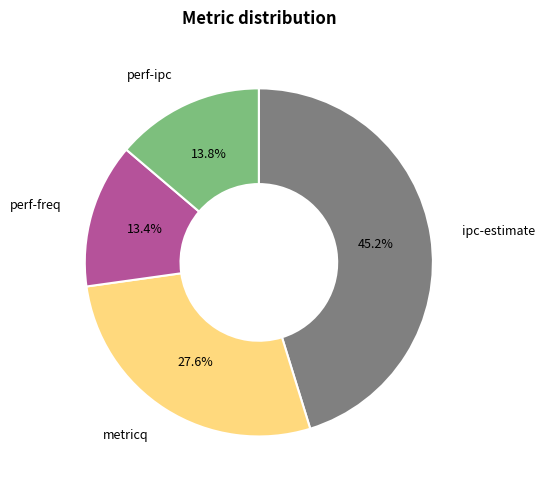

How many segments does this pie chart have?

4